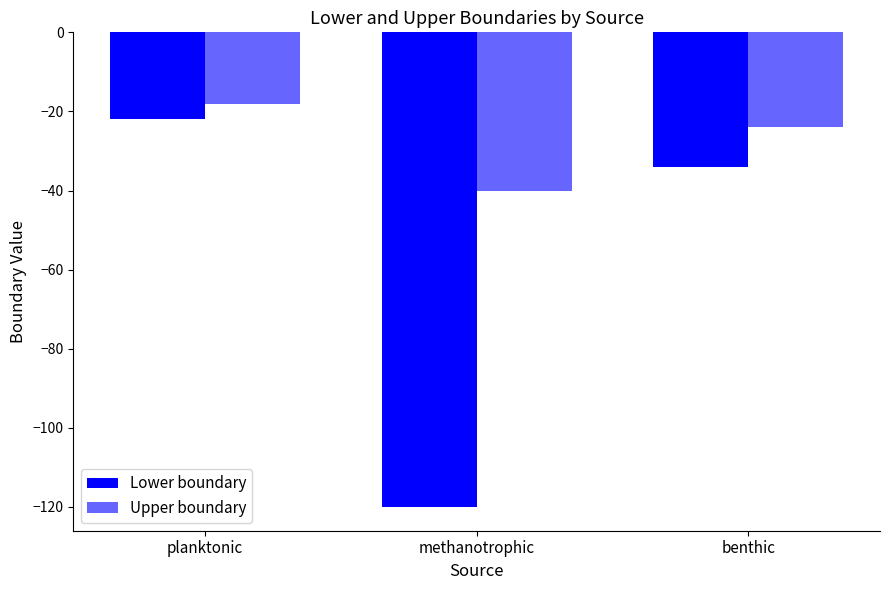

Does the chart contain any negative values?

Yes